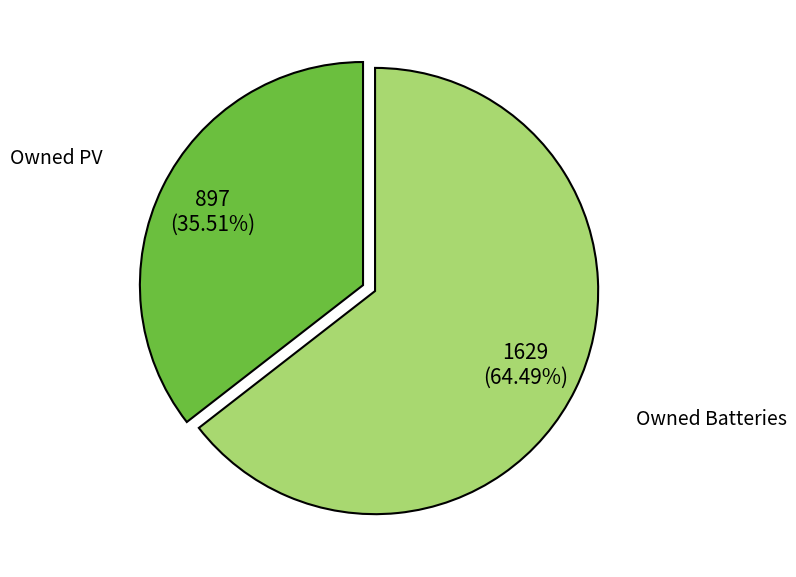

Is the sum of Owned PV and Owned Batteries greater than half?

Yes